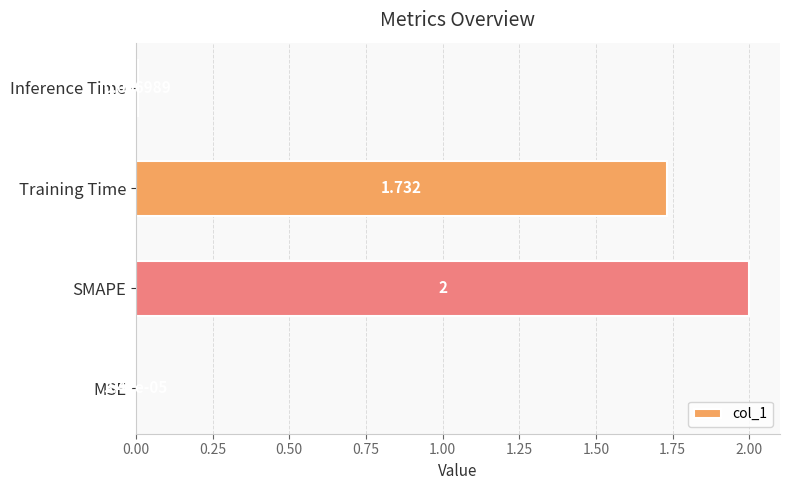

What is the sum of all values?

3.7